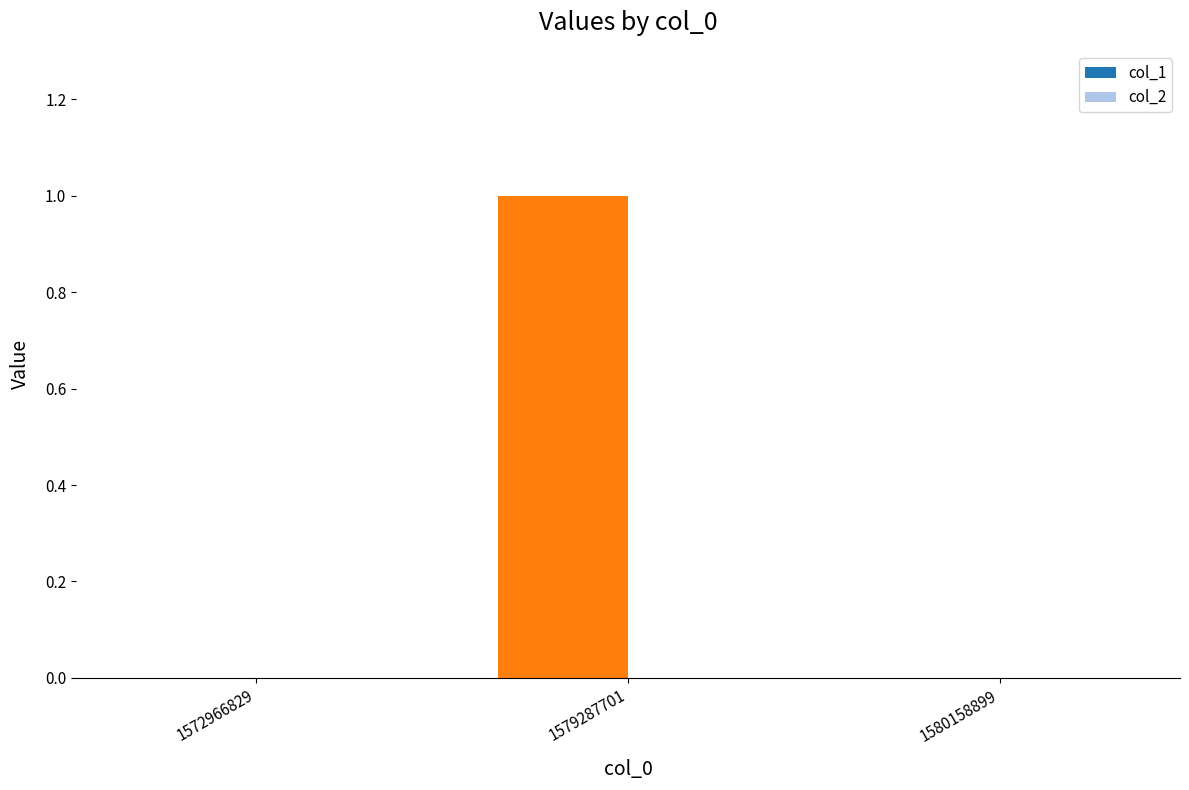

Are the bars horizontal?

No